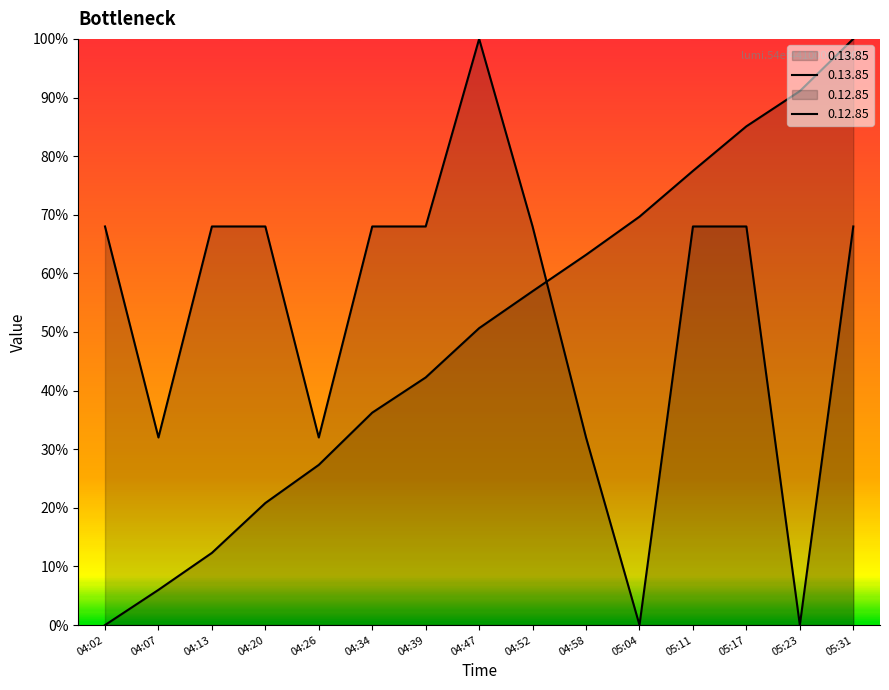

True or false: 0.13.85 and 0.12.85 cross at least once.

True